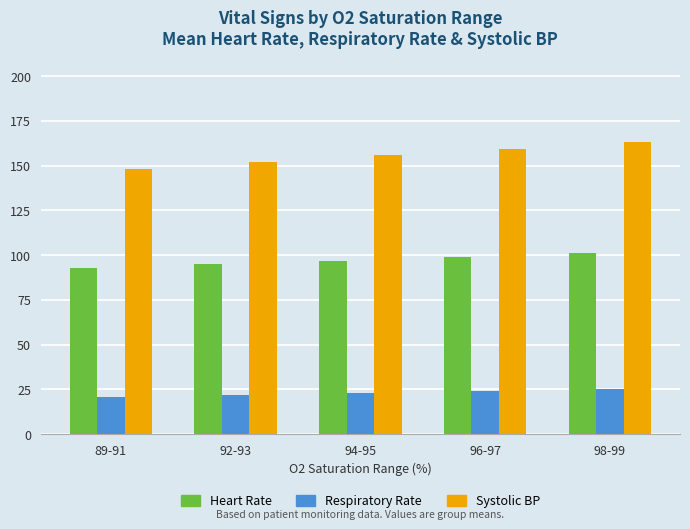

Reading left to right, list all the values displayed in this chart.

Heart Rate: 89-91=93	92-93=95	94-95=97	96-97=99	98-99=101
Respiratory Rate: 89-91=21	92-93=22	94-95=23	96-97=24	98-99=25
Systolic BP: 89-91=148	92-93=152	94-95=156	96-97=159	98-99=163